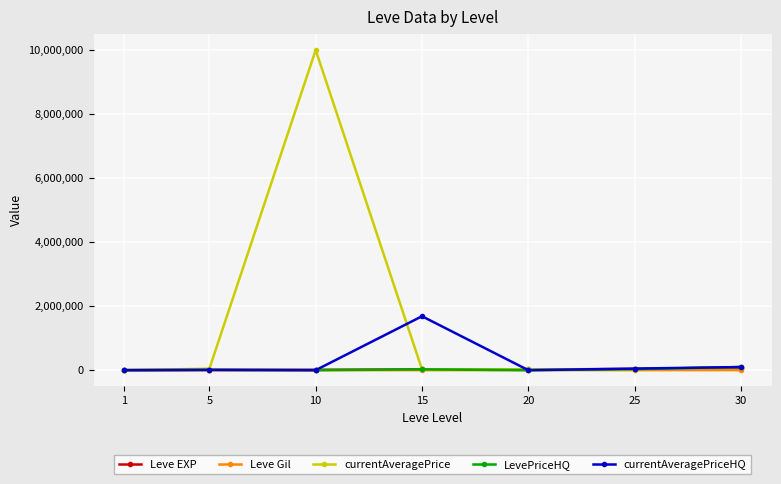

Which series has the largest range (max minus min)?

currentAveragePrice